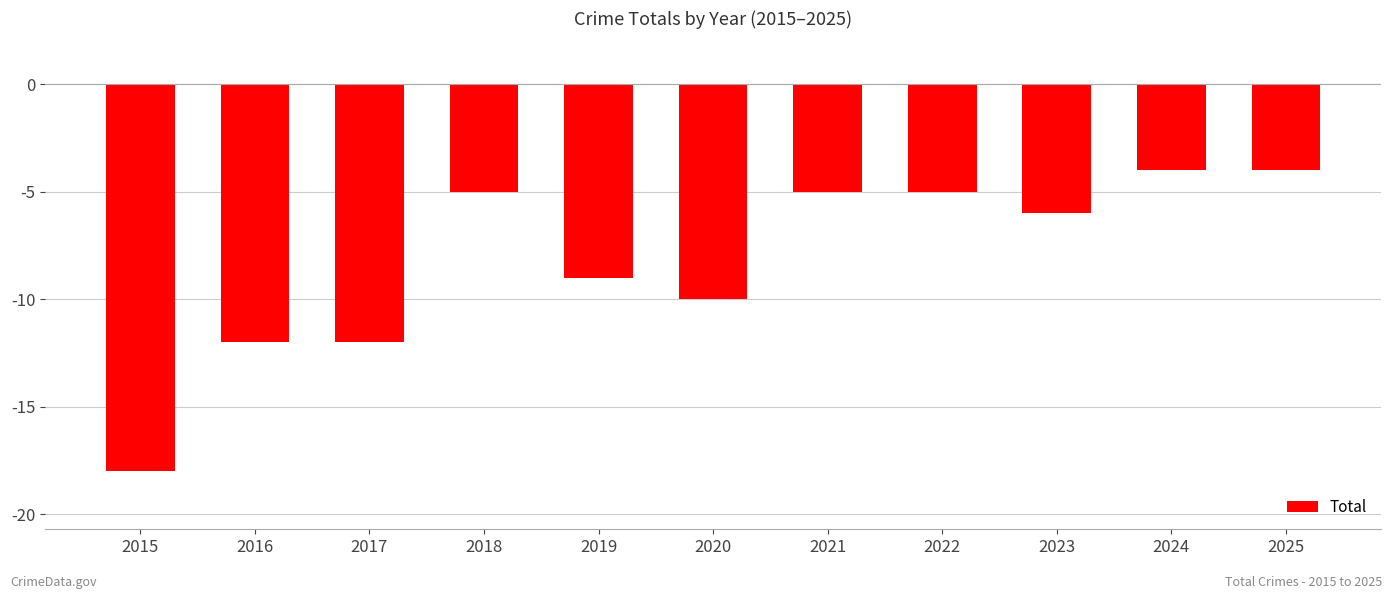

What is the change in value from 2019 to 2022?

+4